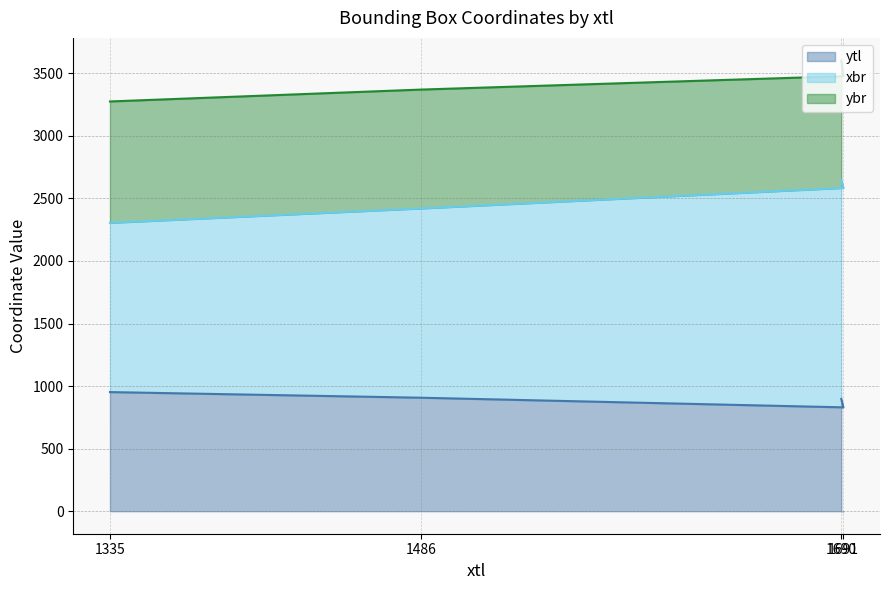

True or false: xbr and ytl cross at least once.

False